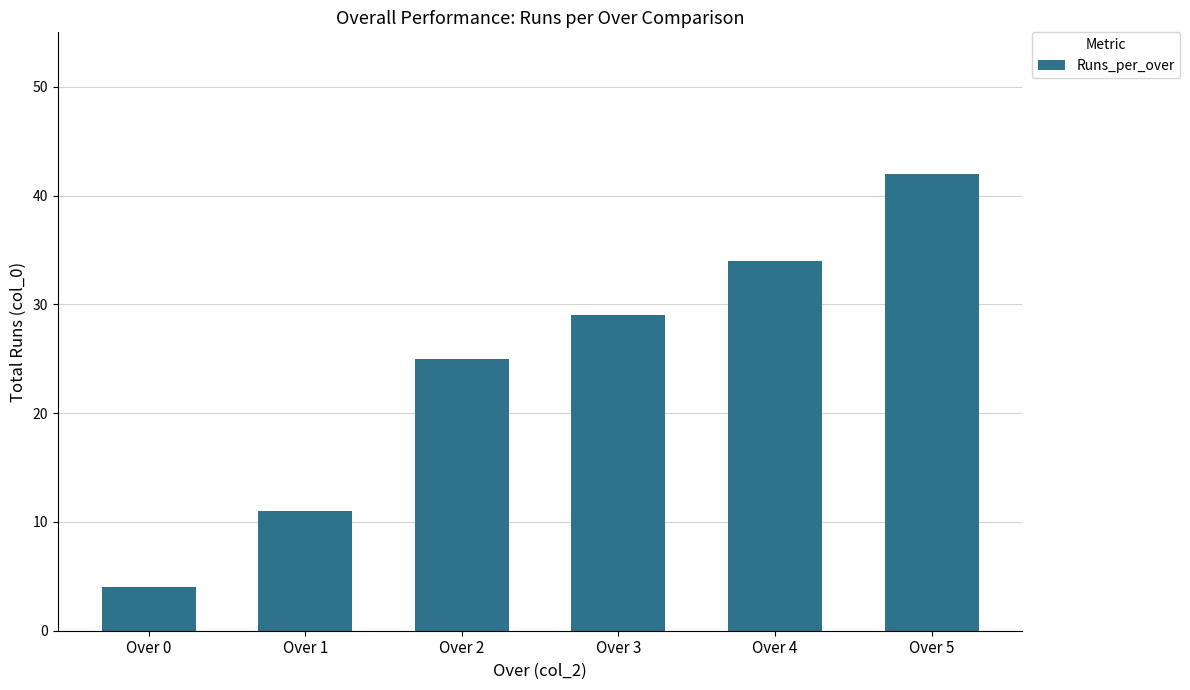

What is the average value?

24